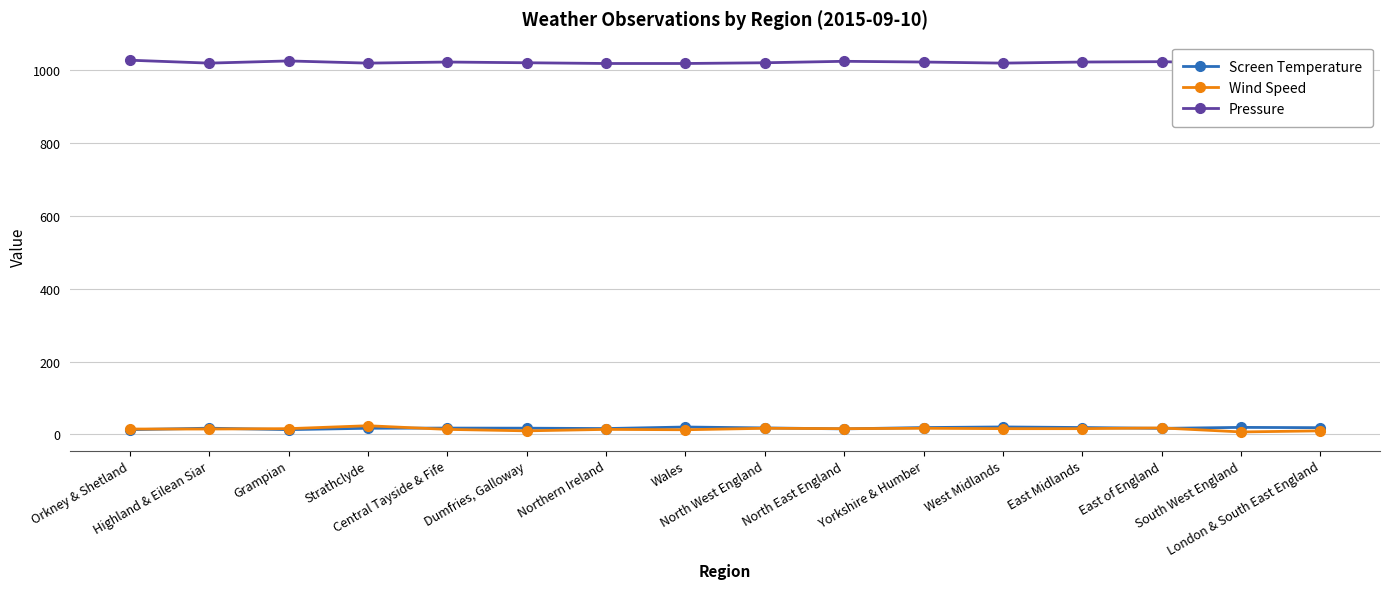

At which label is Screen Temperature closest to 16?

Northern Ireland